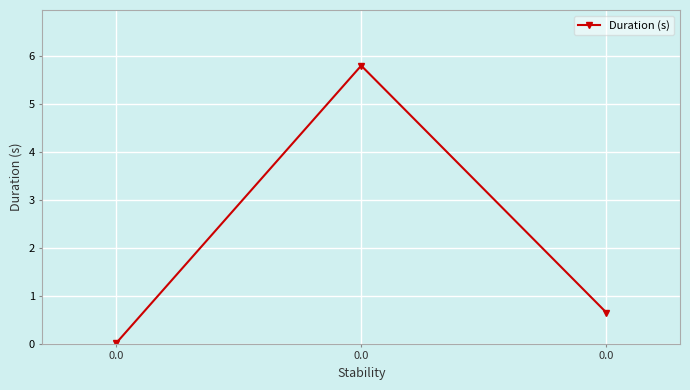

List the labels in order of value, smallest first.

0.0, 0.0, 0.0